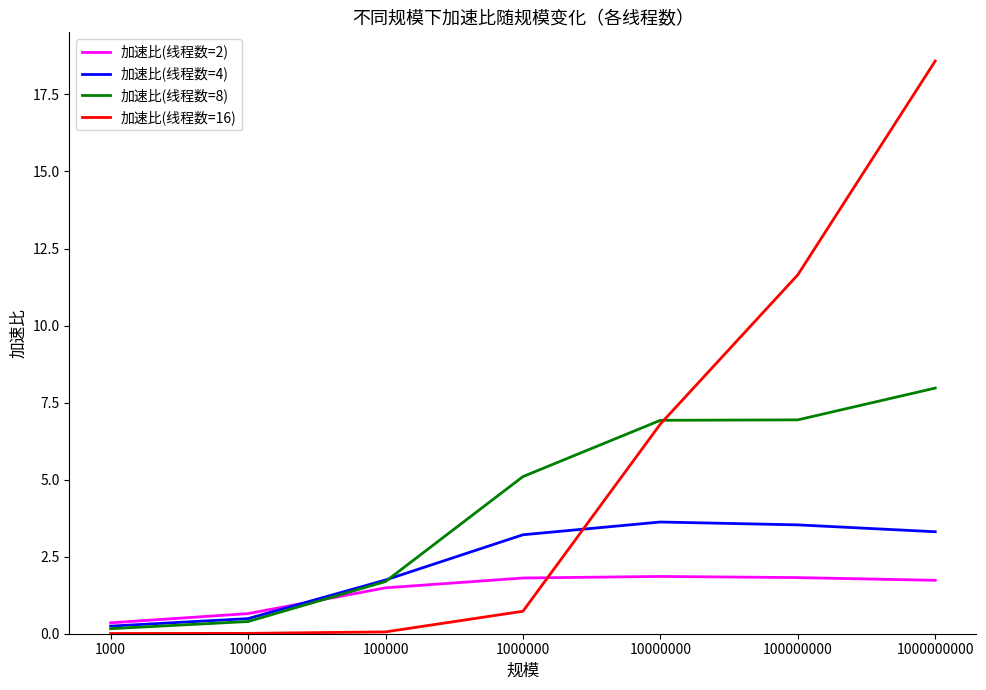

At which category is the sum across all series the highest?

1000000000